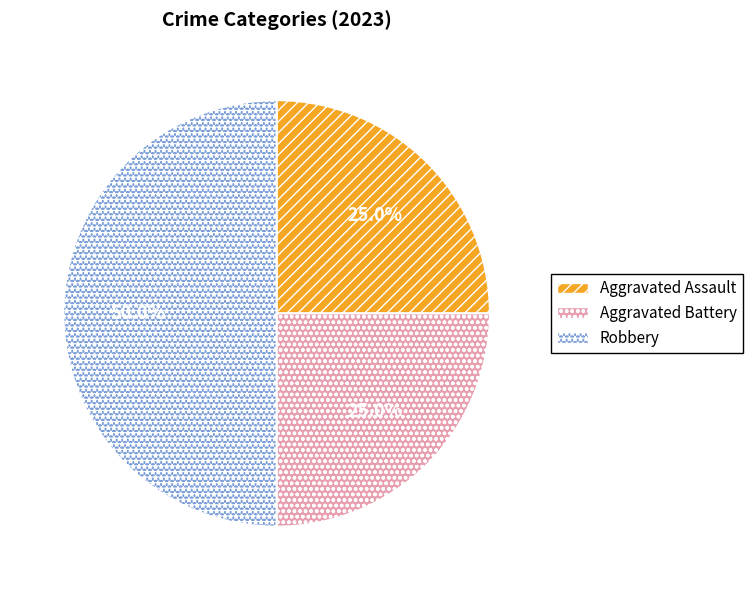

Count the number of slices in the pie.

3